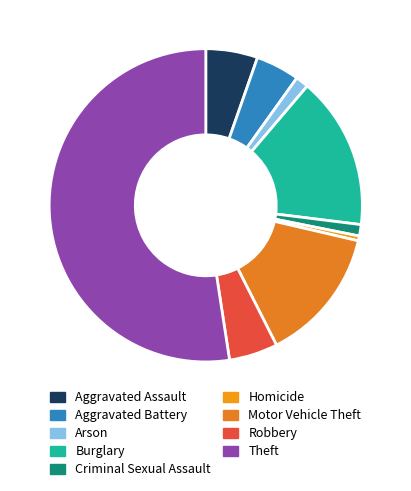

To the nearest percent, what is the difference between the largest and smallest slice percentages?

52%